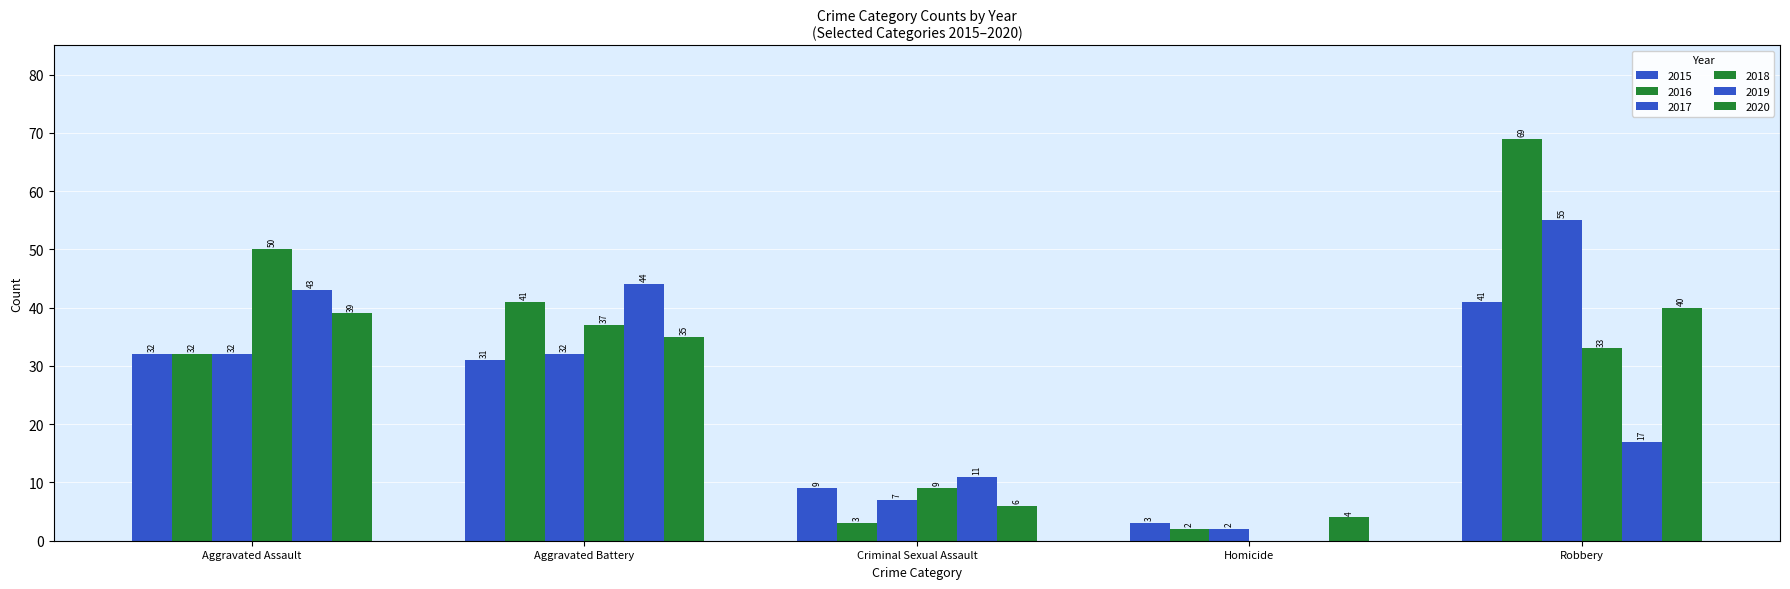

How many data points does each series have?

5